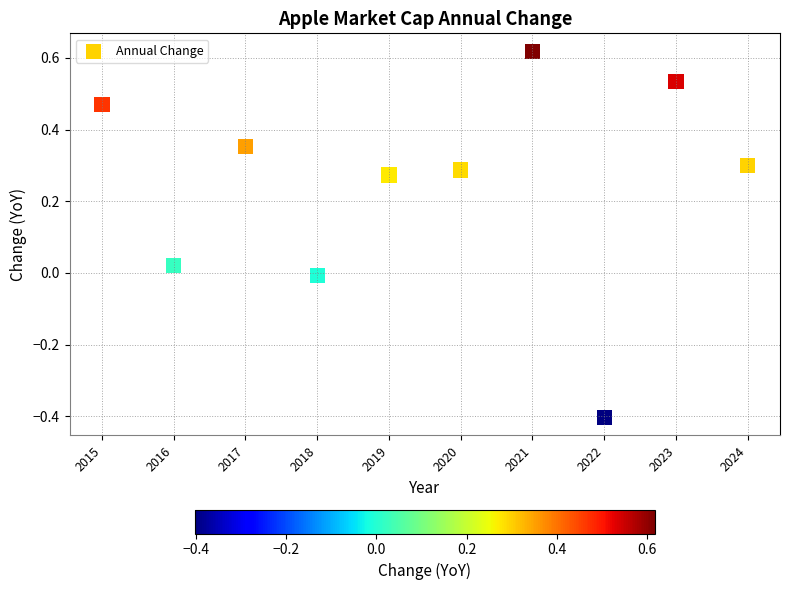

What is the range of X values (max minus min)?

9.0